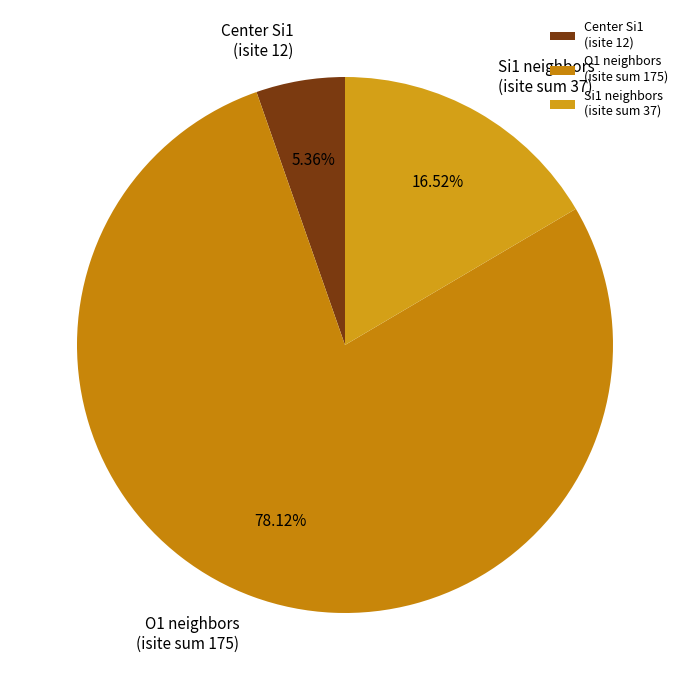

Does any single category account for the majority?

Yes